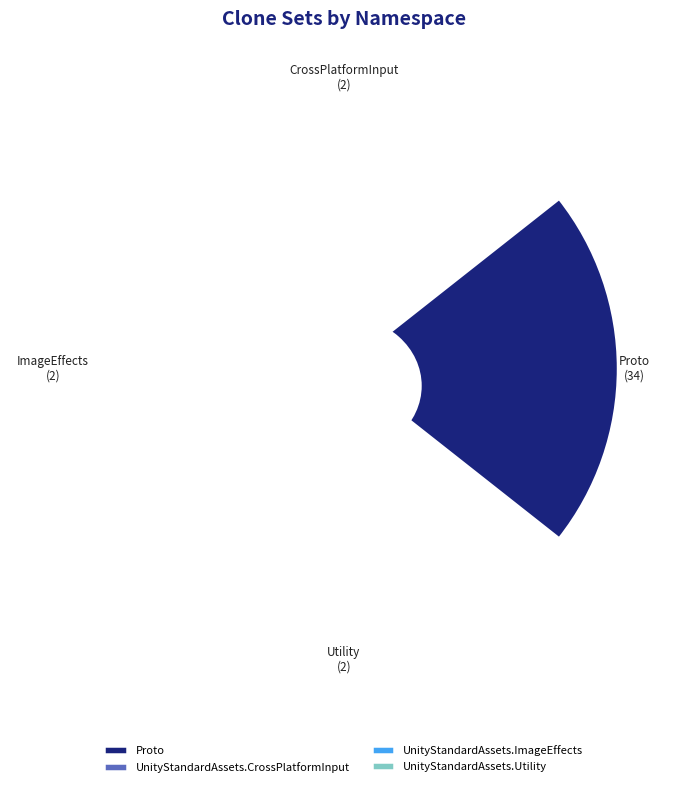

Is it true that Proto is 85% of the pie?

True